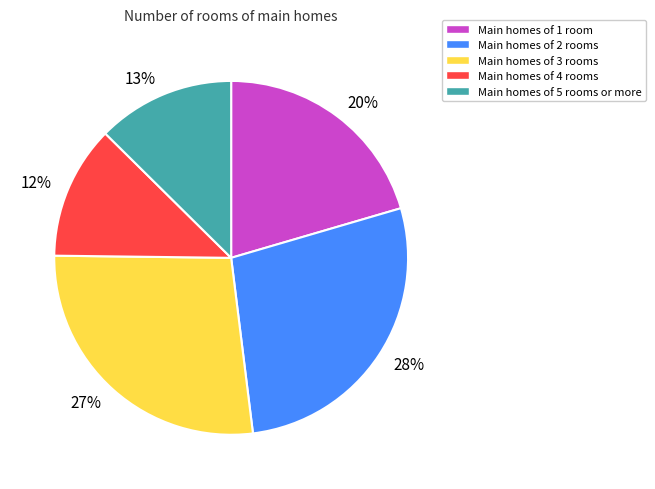

How many slices are in this pie chart?

5